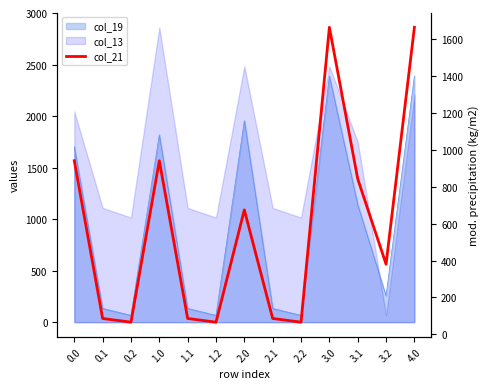

Where is the first local minimum?

0.2